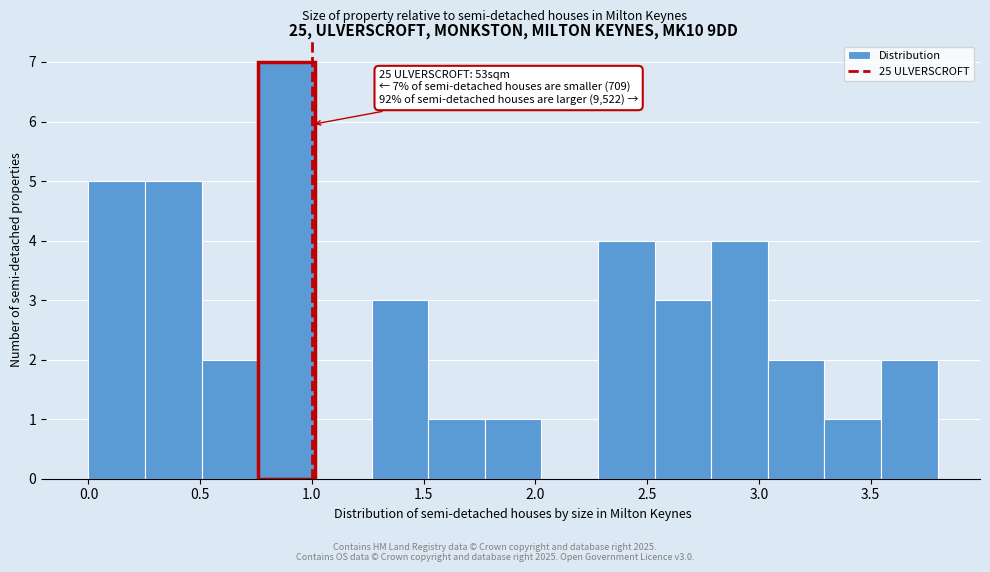

Which range on the x-axis has the tallest bar?

0.75 to 1.00